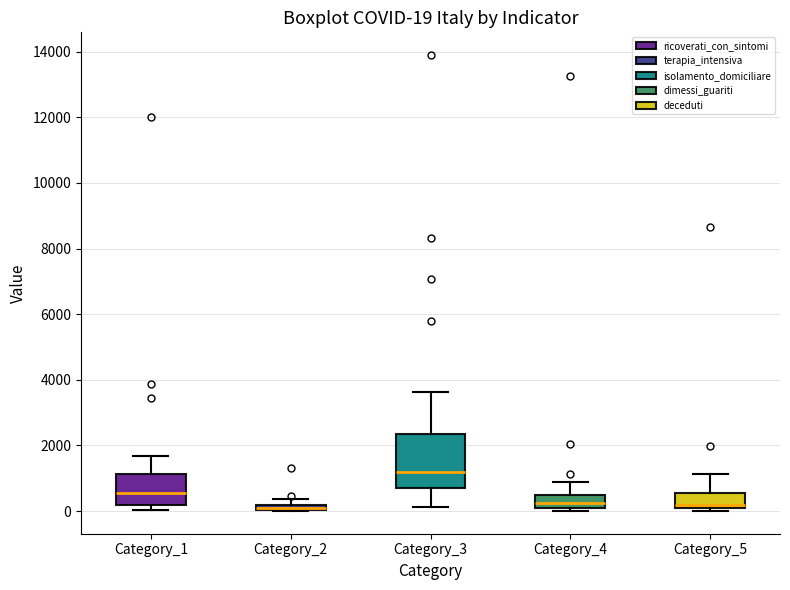

Which box is the tallest, from its lower edge to its upper edge?

Category_3